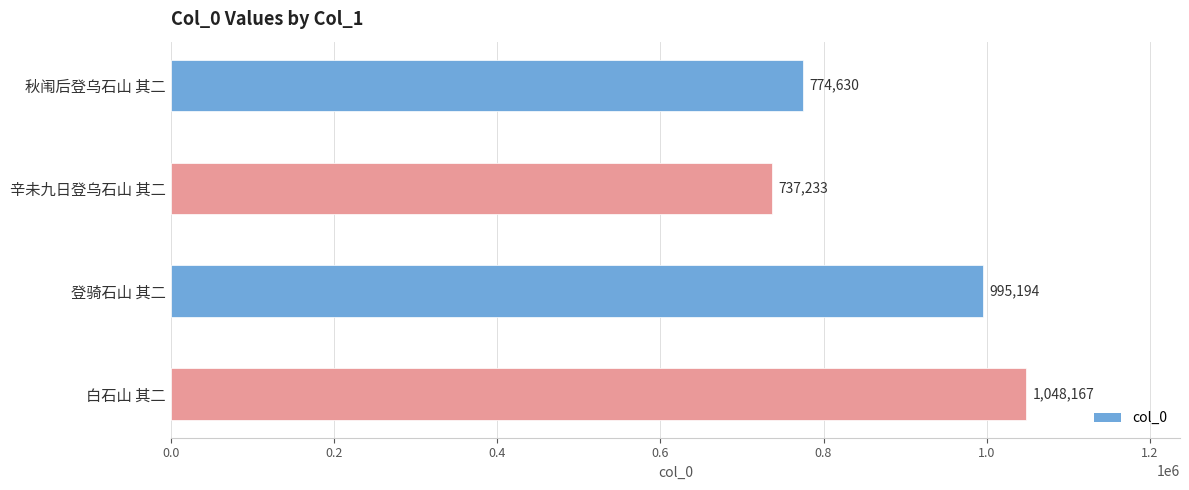

List the labels in order of value, smallest first.

辛未九日登乌石山 其二, 秋闱后登乌石山 其二, 登骑石山 其二, 白石山 其二